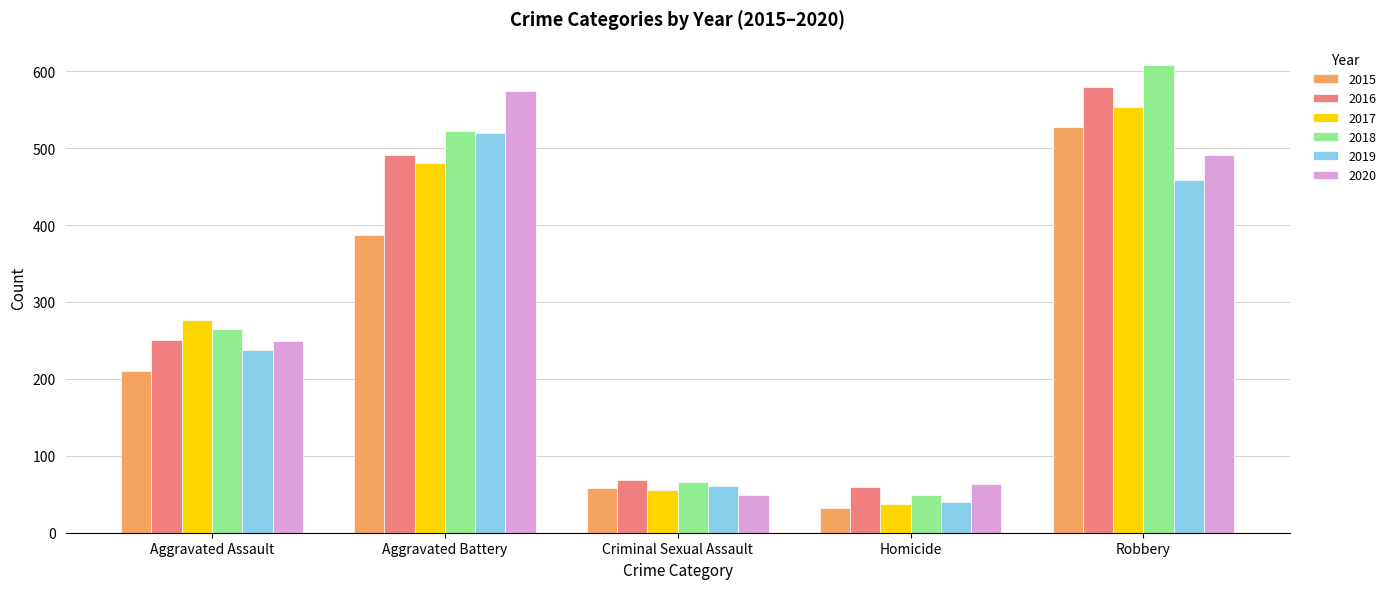

At which category is the sum across all series the highest?

Robbery